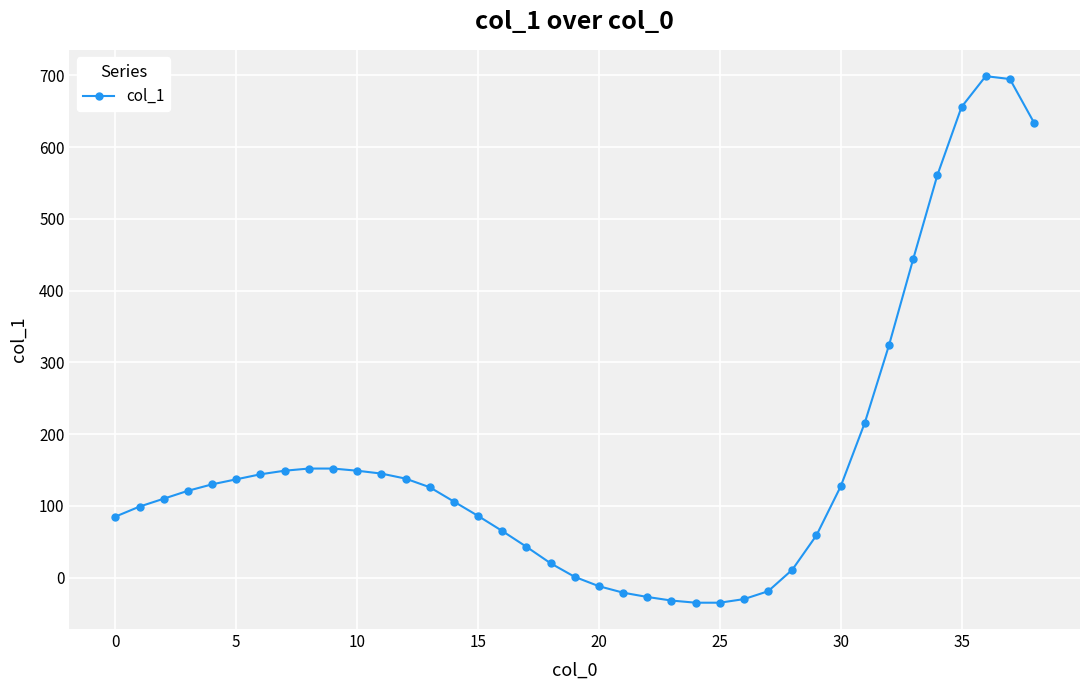

What is the average value?

163